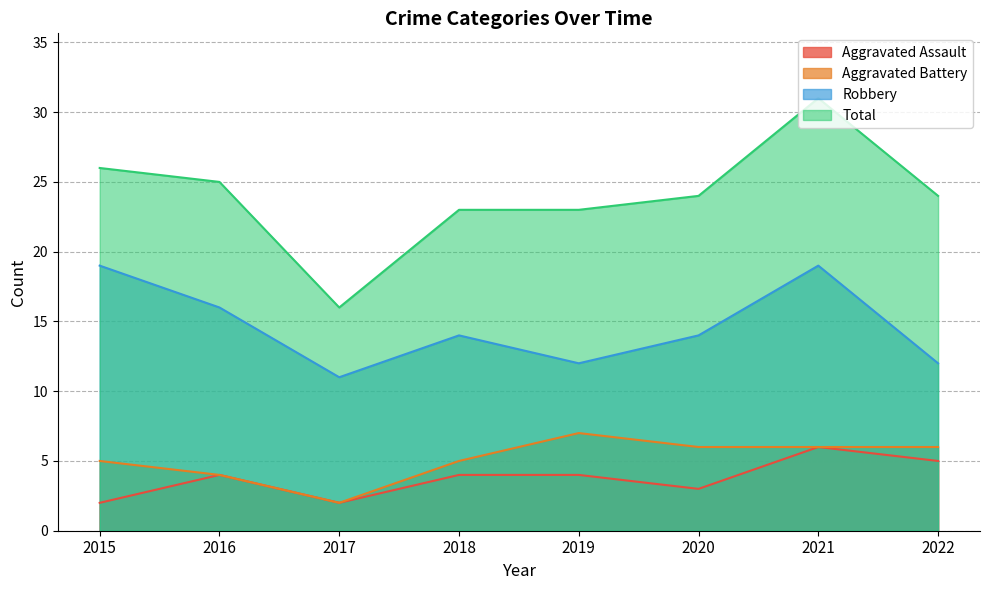

What is the difference between the maximum and minimum values in the Total series?

15